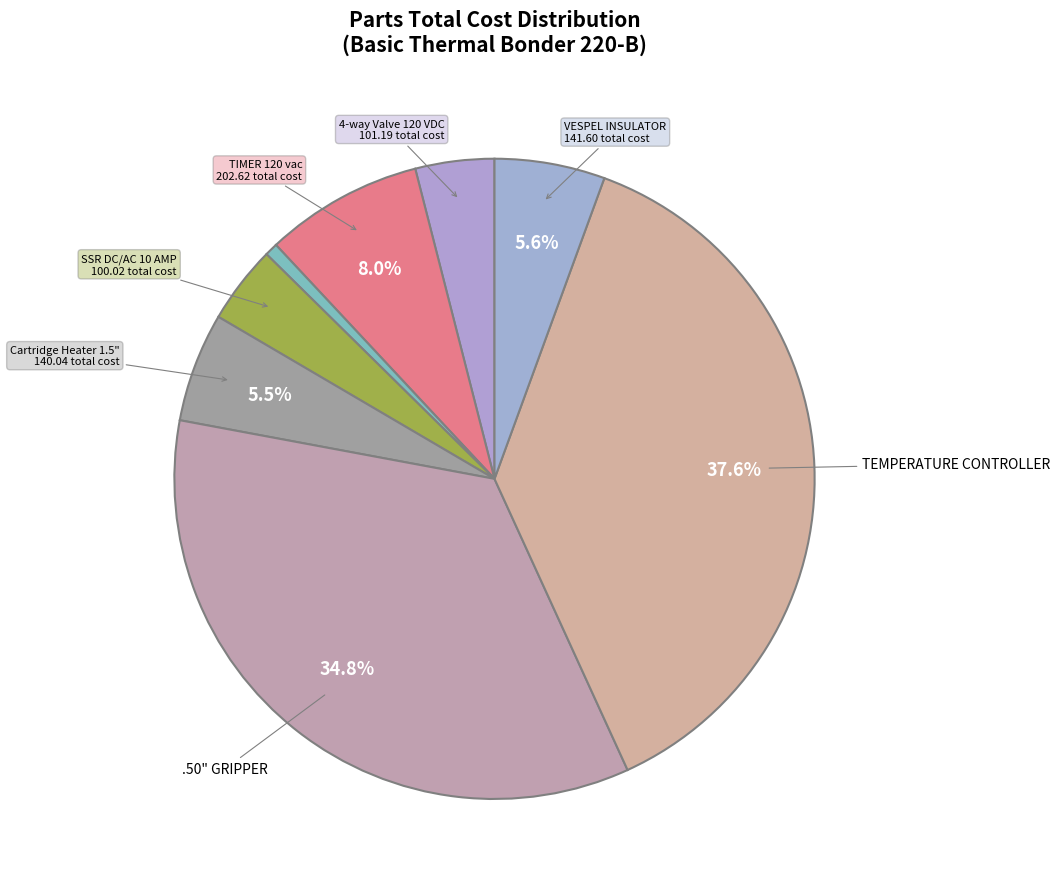

Count the number of slices in the pie.

8